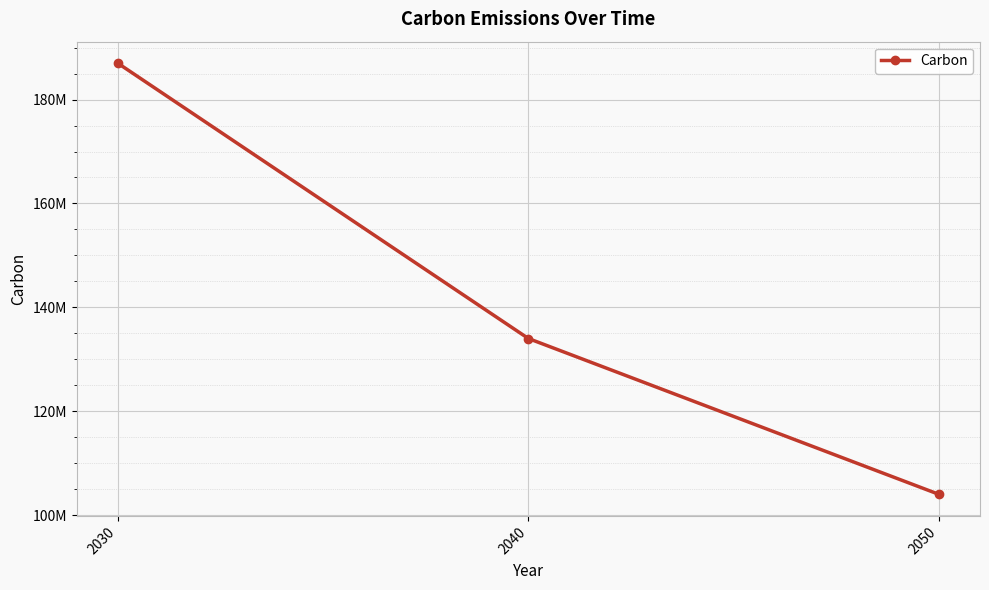

List the labels in order of value, largest first.

2030, 2040, 2050